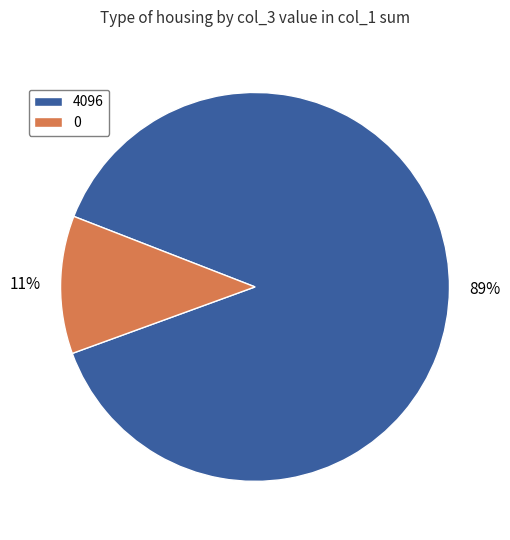

Between 4096 and 0, which is larger?

4096